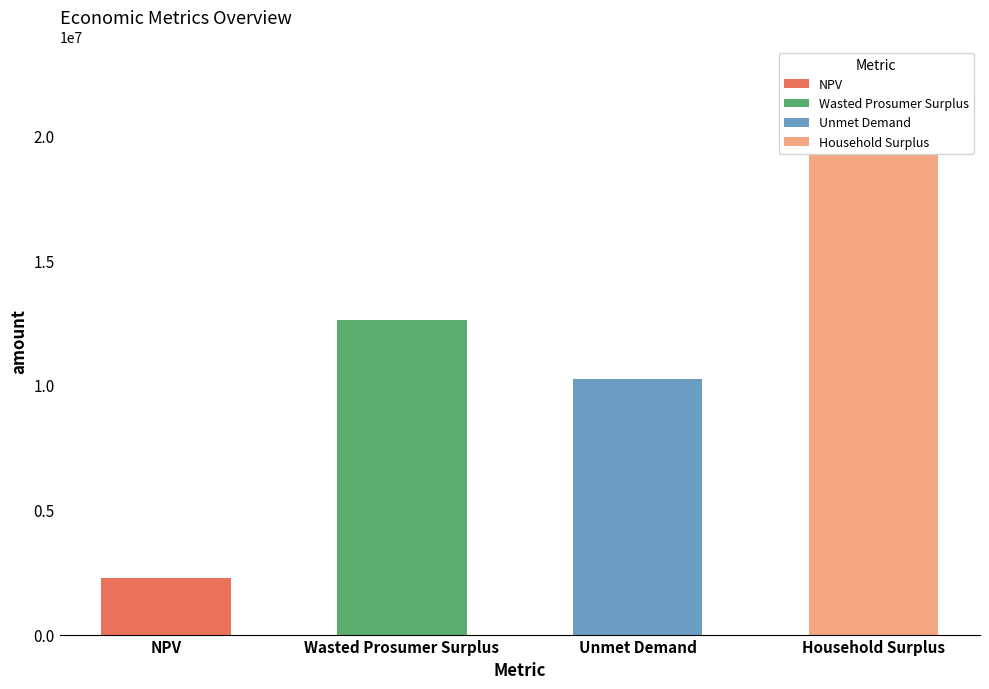

What is the difference between the maximum and minimum values?

20181382.3